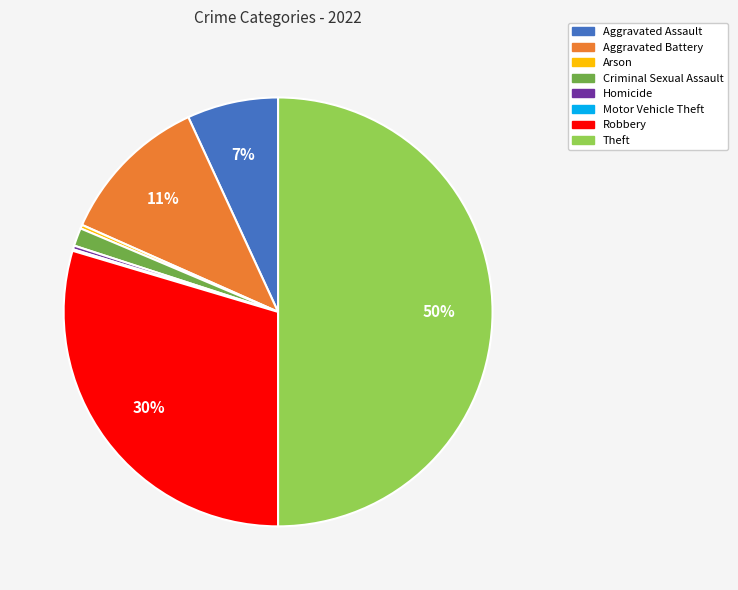

Which has a higher value, Aggravated Battery or Criminal Sexual Assault?

Aggravated Battery